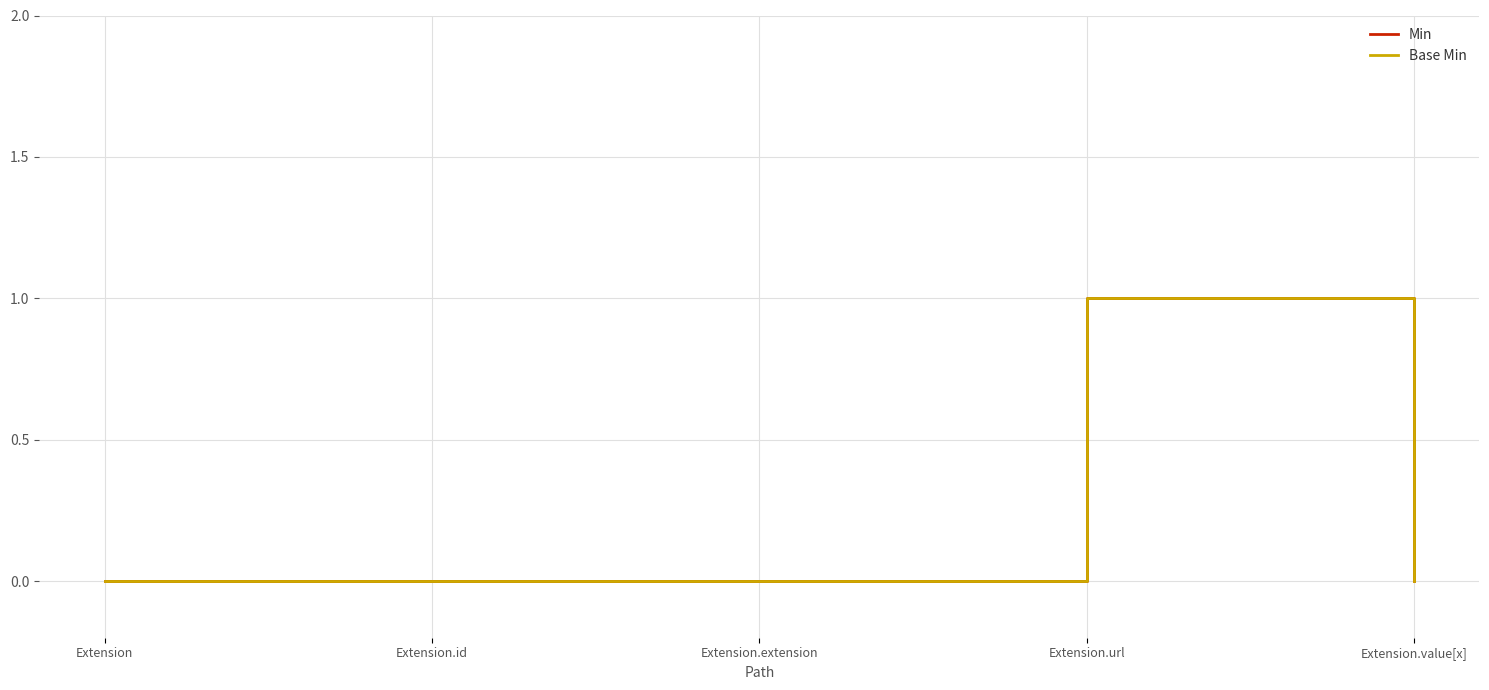

Does the chart display data point markers on the line(s)?

No